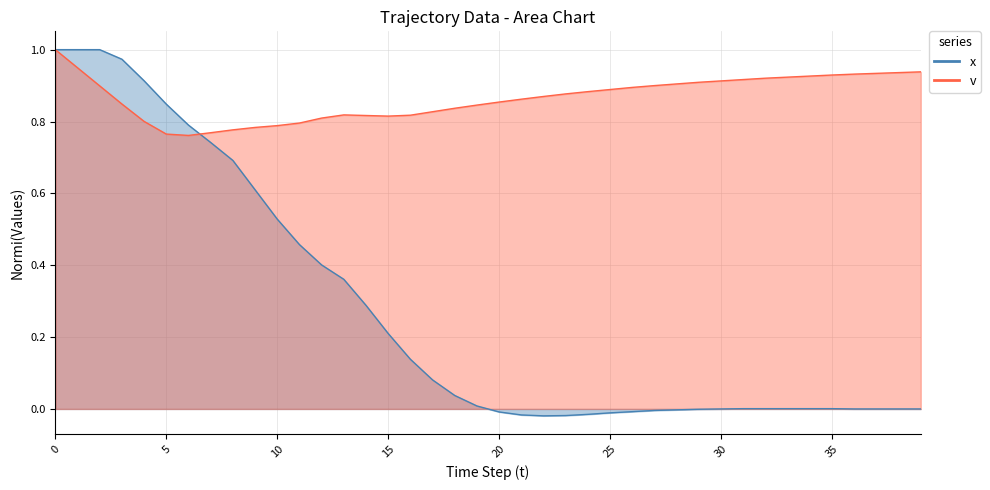

True or false: x and v cross at least once.

True